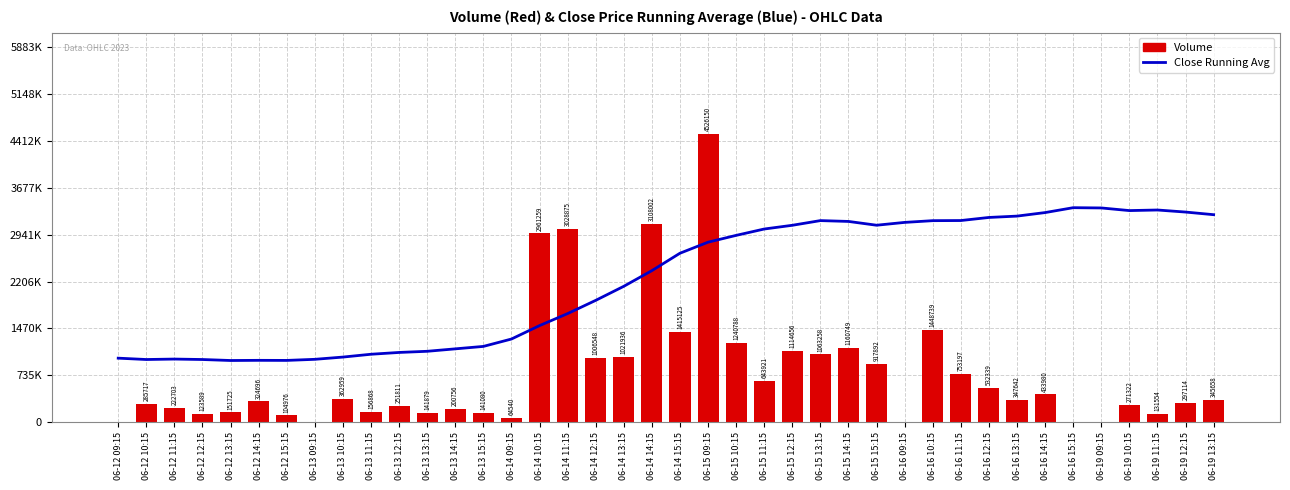

What are all the series names shown in the legend?

Close Running Avg, Volume